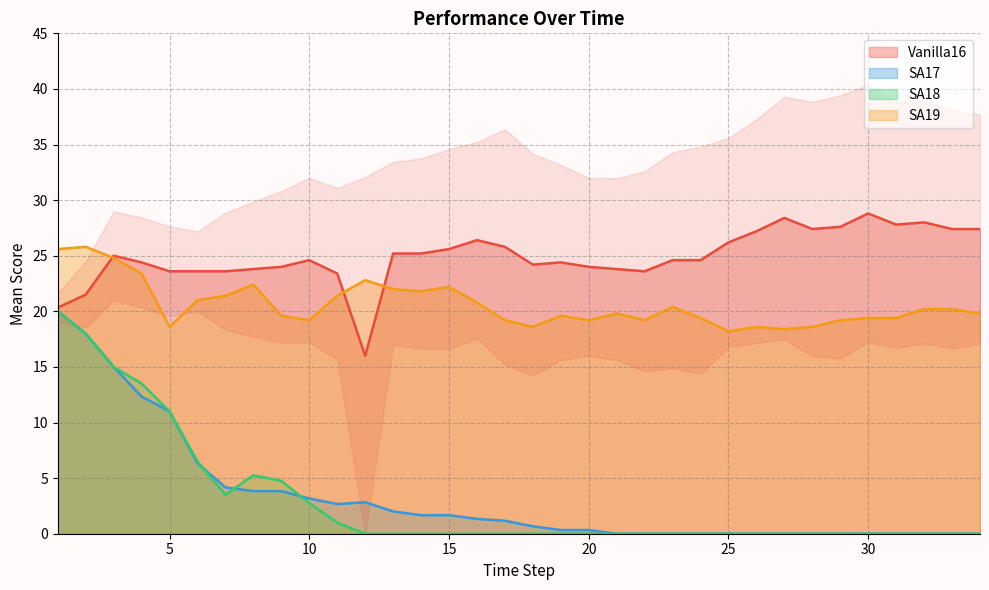

Where is the first local maximum for Vanilla16_Mean?

3